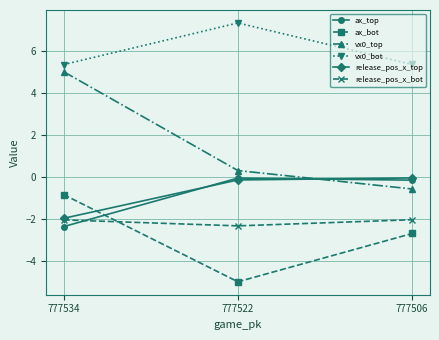

Count the number of data series in this chart.

6